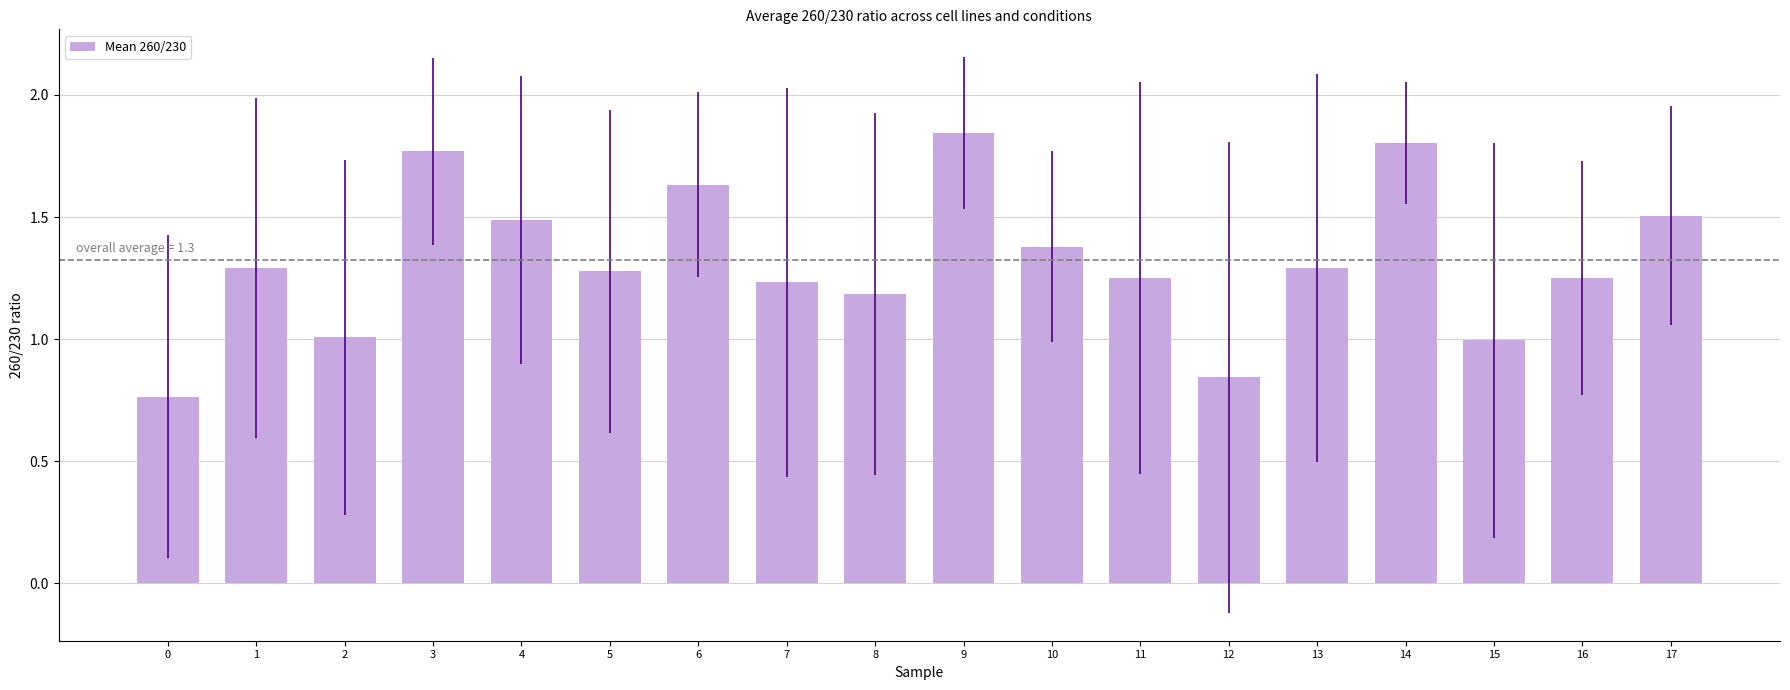

At which label does the data first exceed 1?

1